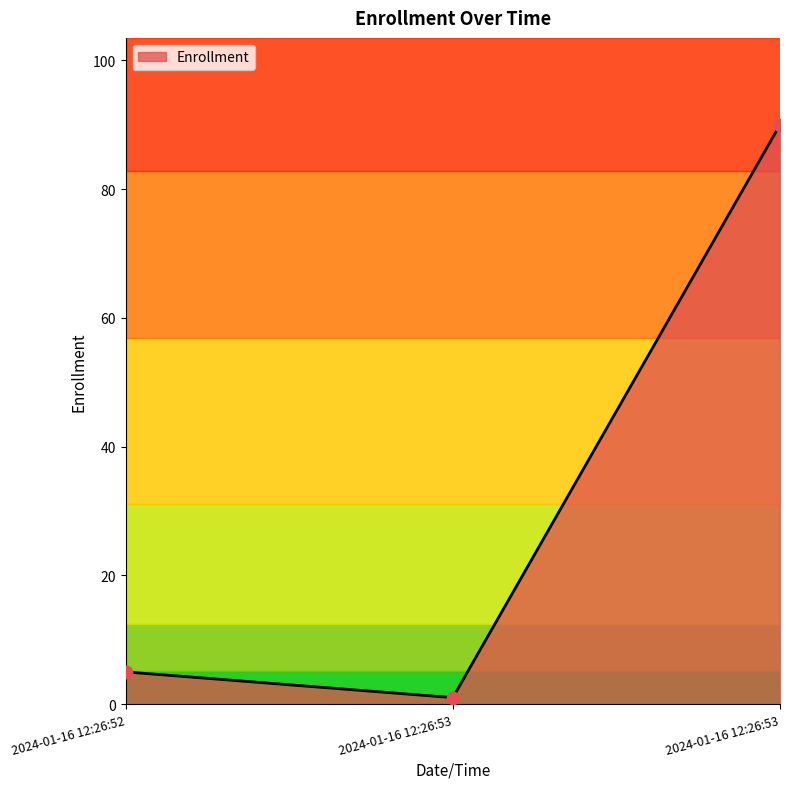

Approximately how many times larger is the value at 2024-01-16 12:26:53 compared to 2024-01-16 12:26:53?

90.0